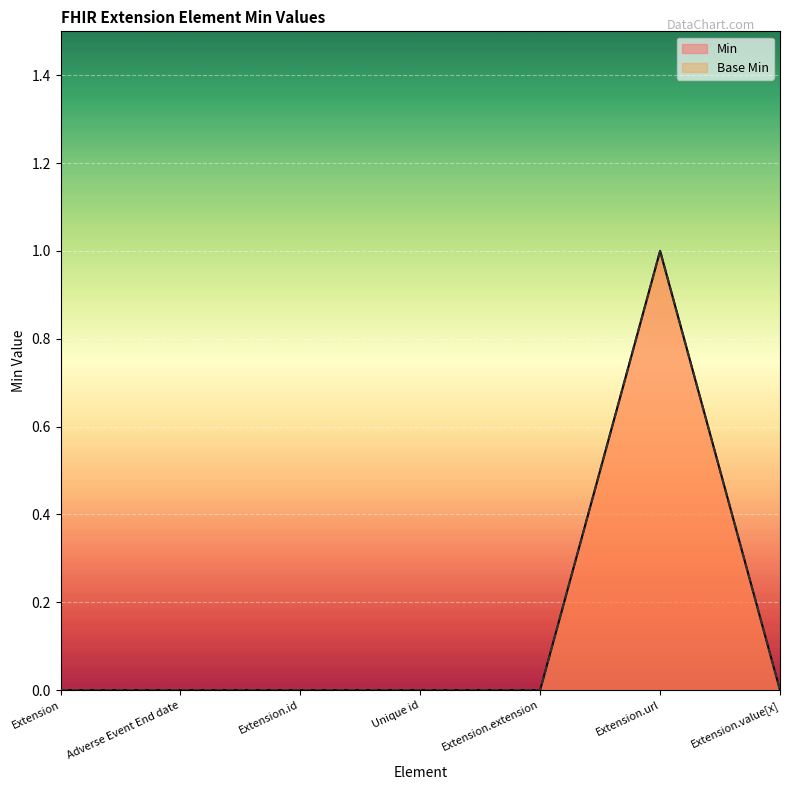

Is it true that Base Min equals 0 at Extension?

True